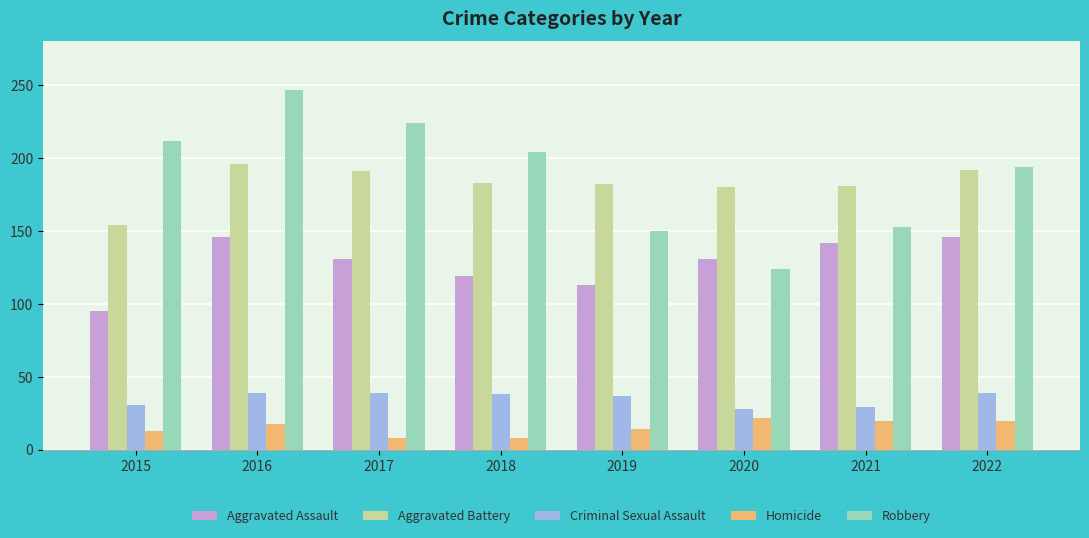

At how many categories does at least one series exceed 188?

5